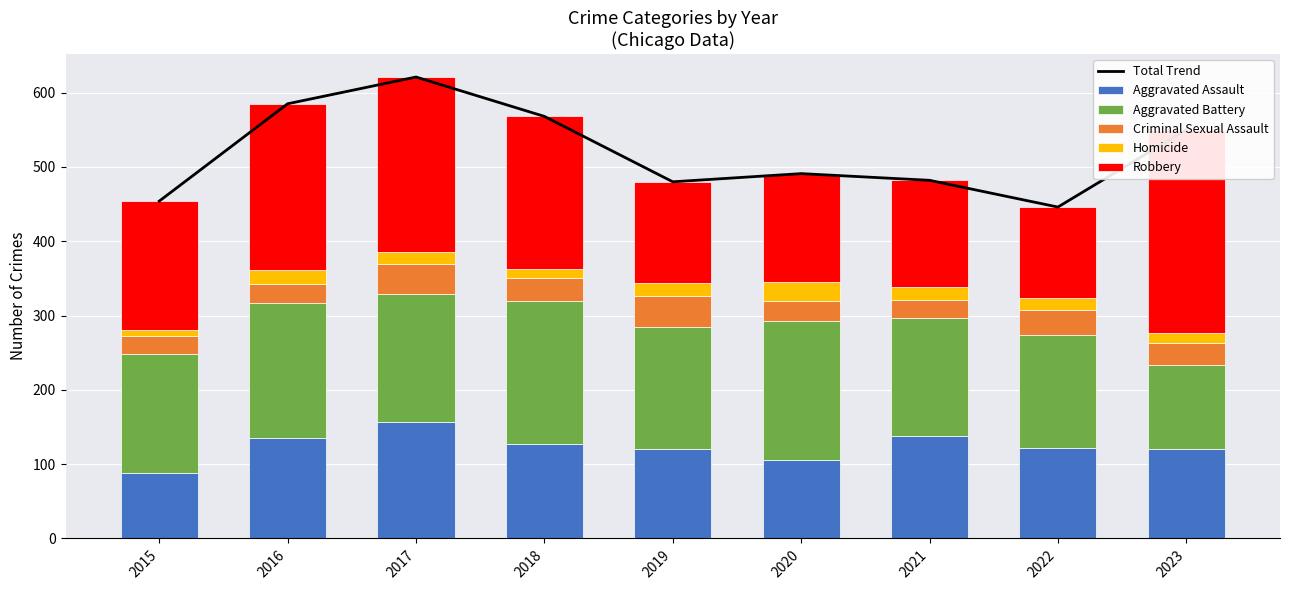

What is the maximum value shown in the chart?

621